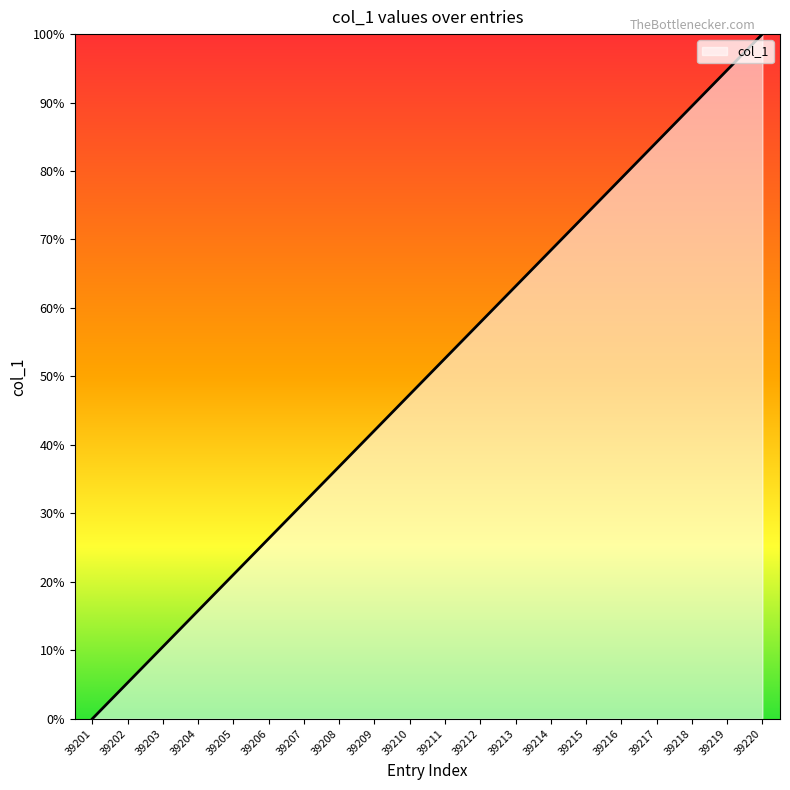

The value at 39209 is 66.9. True or false?

False